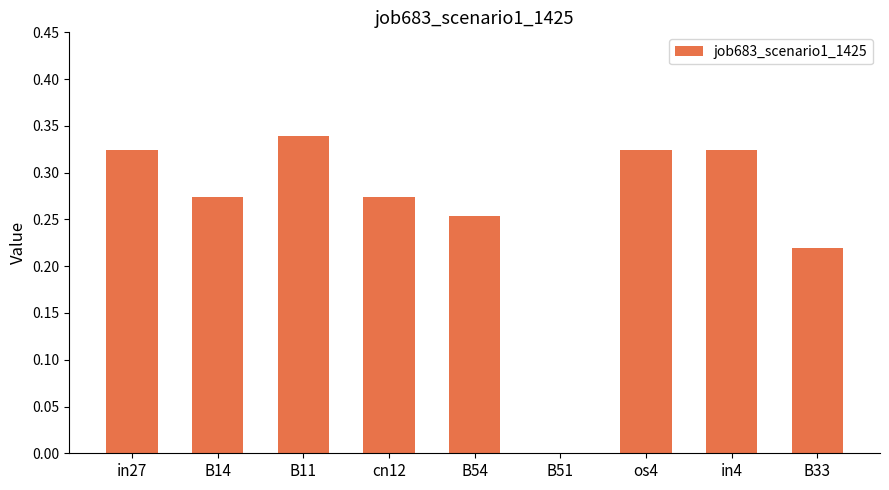

Which has a higher value, B14 or B54?

B14